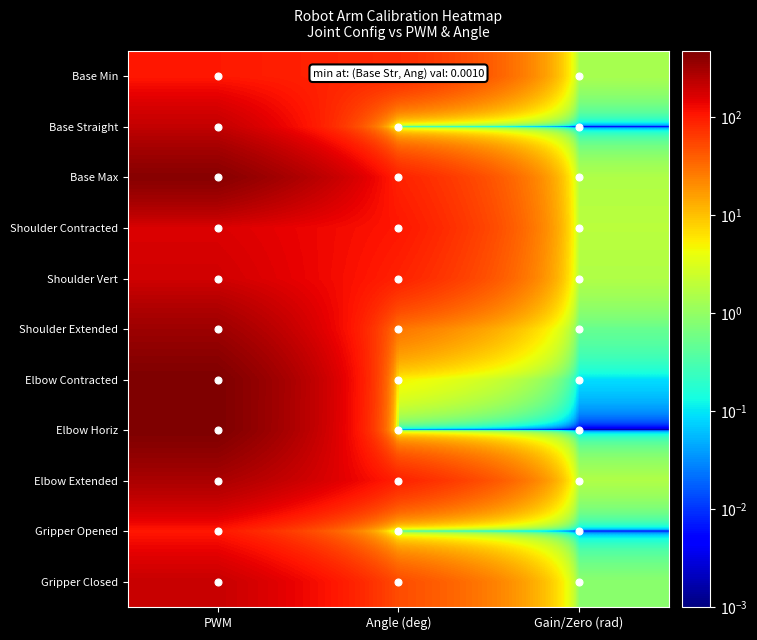

Between PWM and Gain/Zero (rad), which series saw the biggest shift?

Elbow Horiz